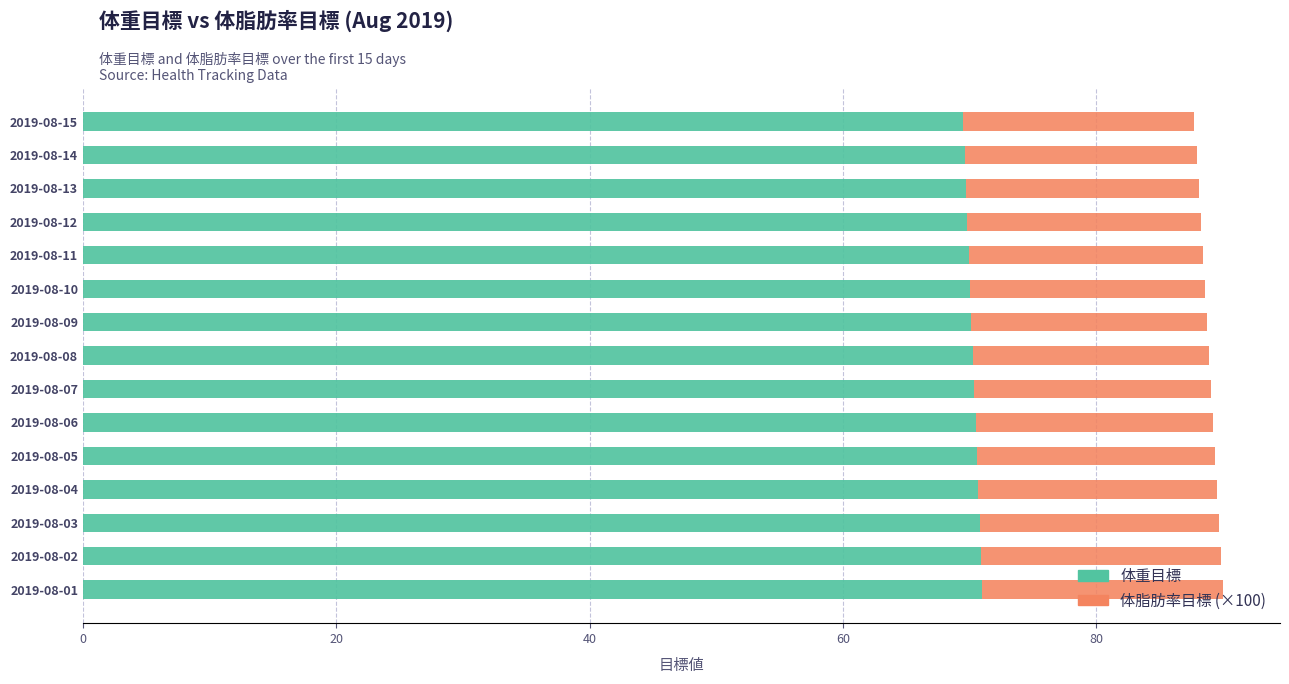

What is the total value across all series at 2019-08-06?

89.2